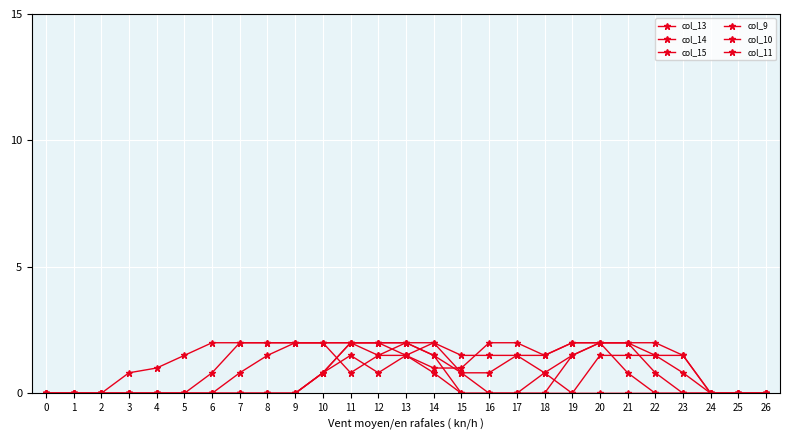

The col_9 series shows 0.0 at 25. True or false?

True